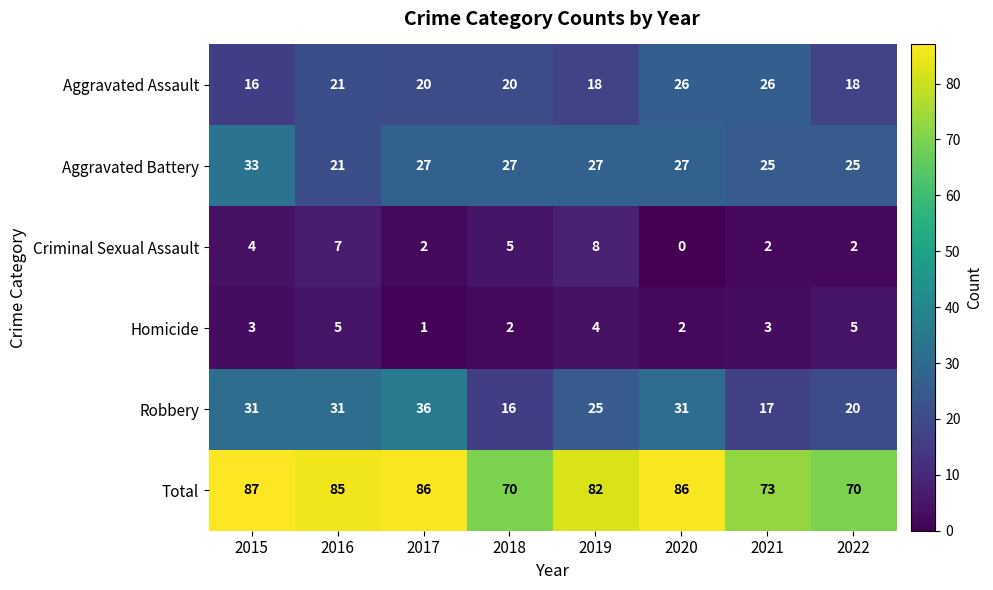

Where does the Aggravated Assault series first go above 20?

2016